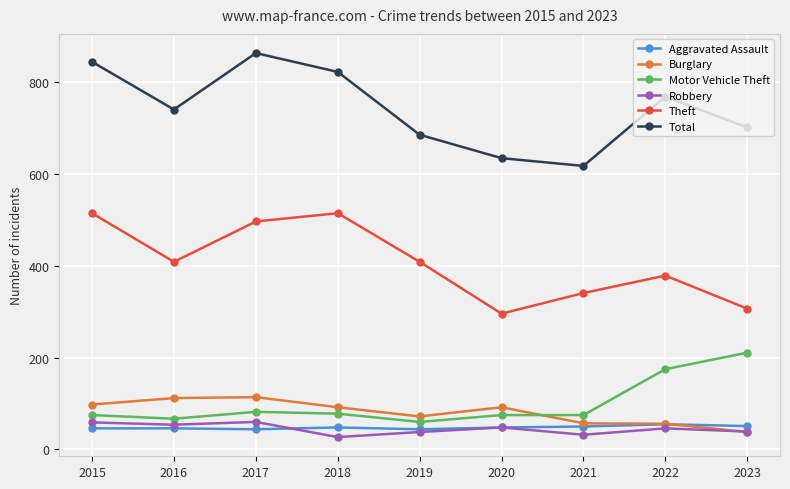

What is the value of the Burglary point at the 1st from the left?

98